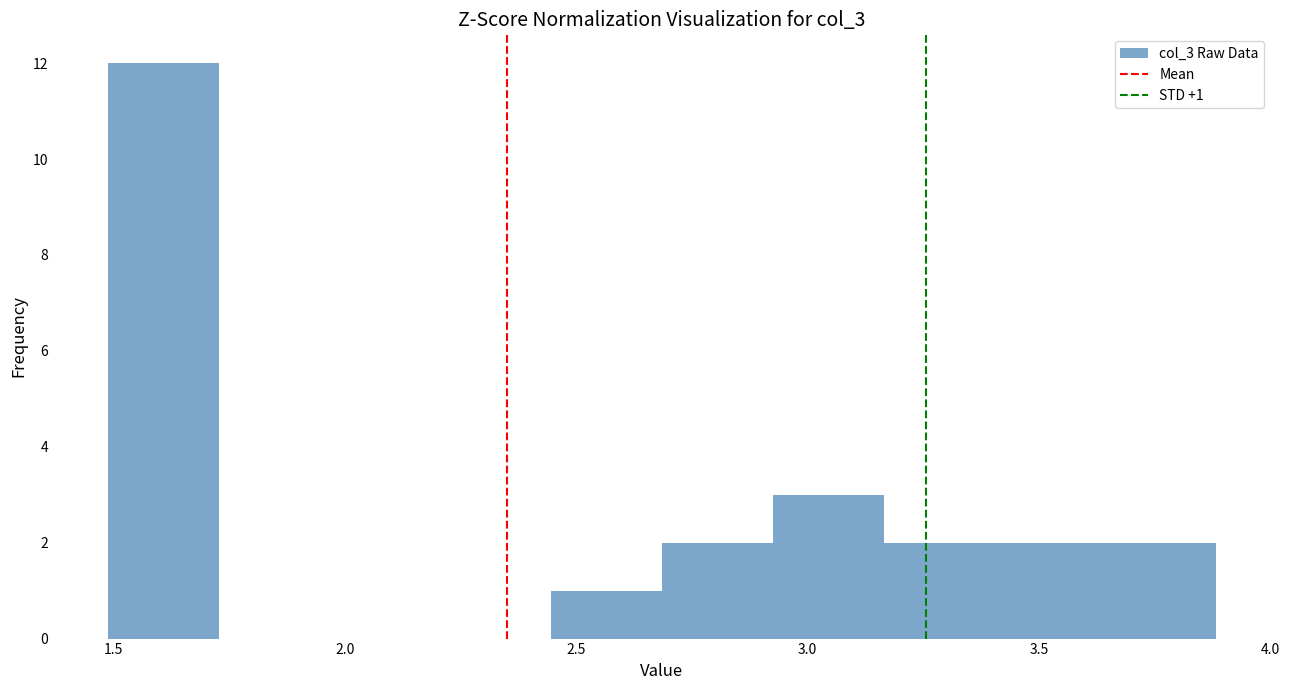

Over which range of the x-axis is the bar tallest?

1.50 to 1.75